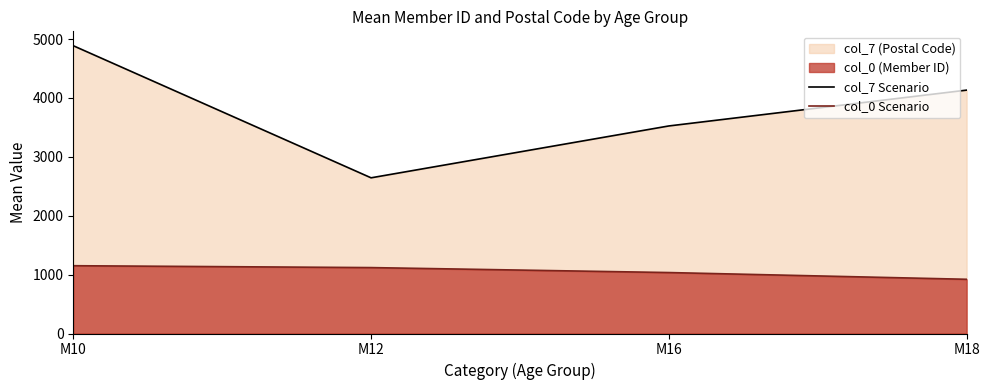

In col_7 Scenario, how many points are lower than both neighbors (excluding endpoints)?

1